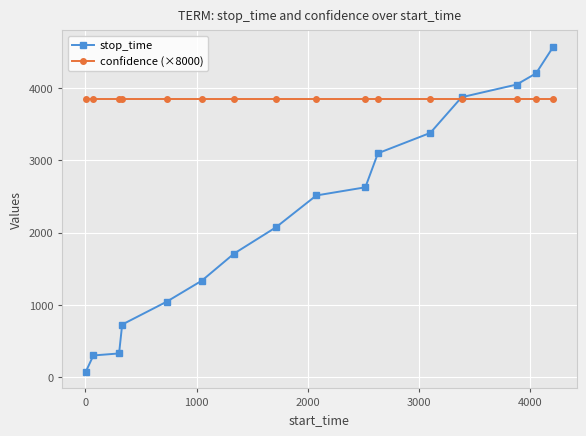

Which series has the largest range (max minus min)?

stop_time